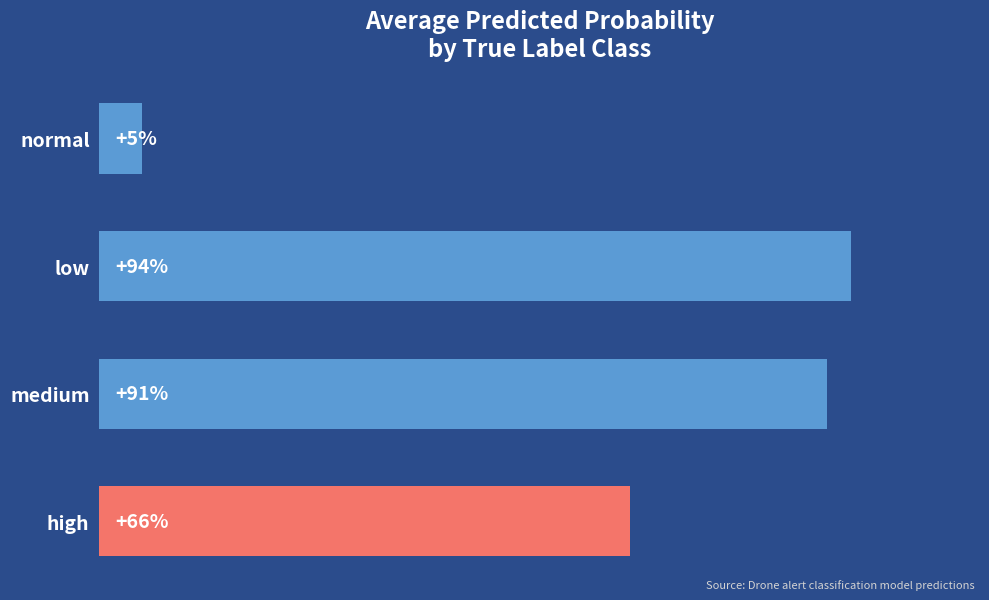

List the labels in order of value, smallest first.

0, 3, 2, 1